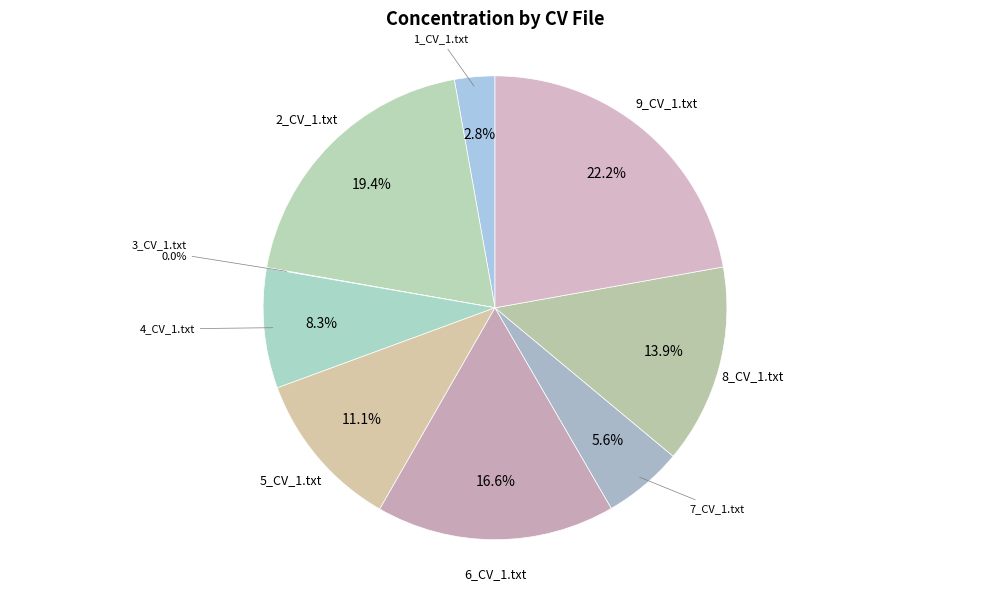

Does 7_CV_1.txt represent more than half of the total?

No